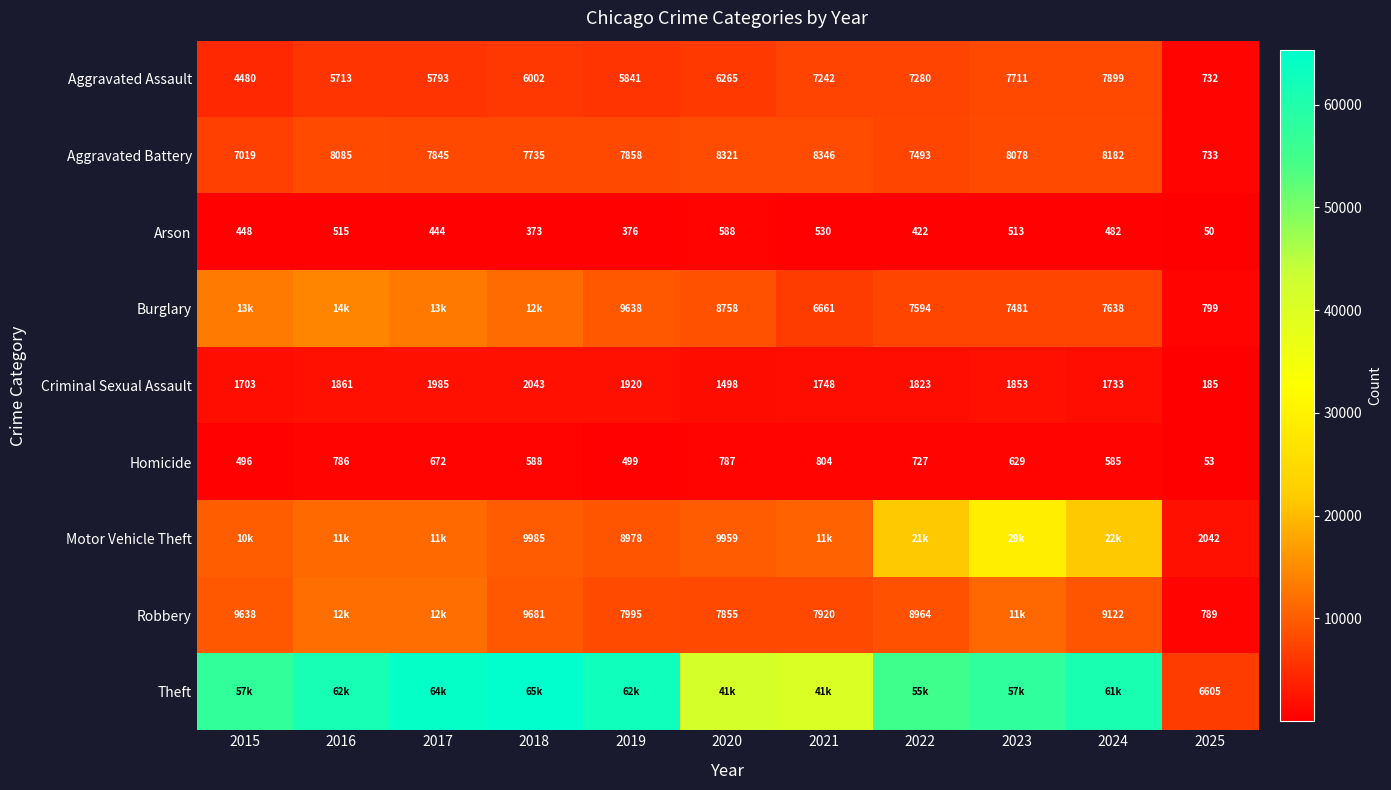

At which label does Aggravated Battery first exceed 7858?

2016